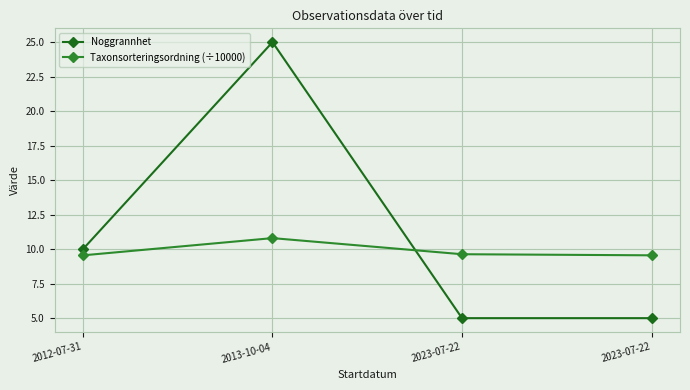

Is this an area chart (filled region under the line)?

No